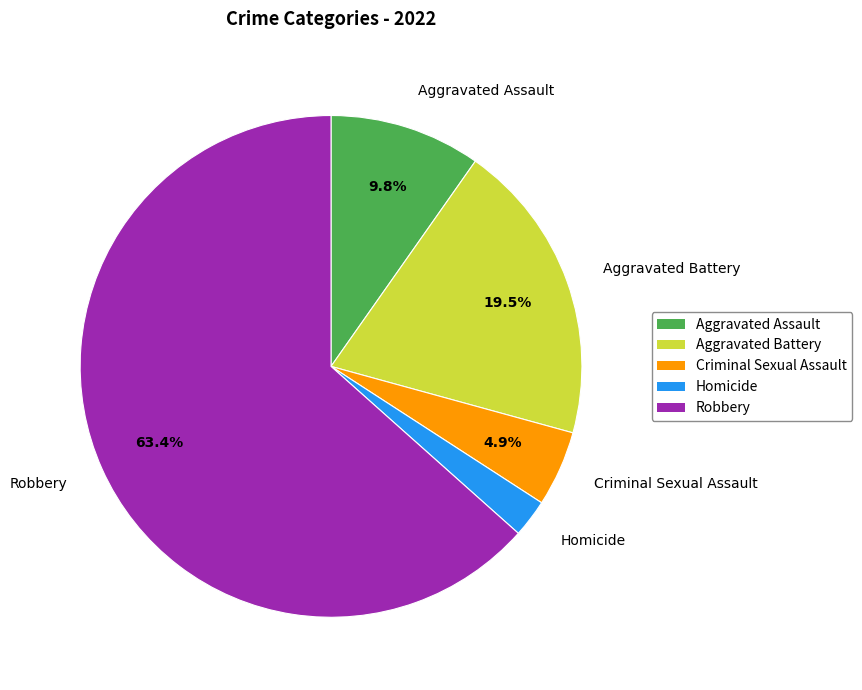

What is the smallest slice in the pie chart?

Homicide